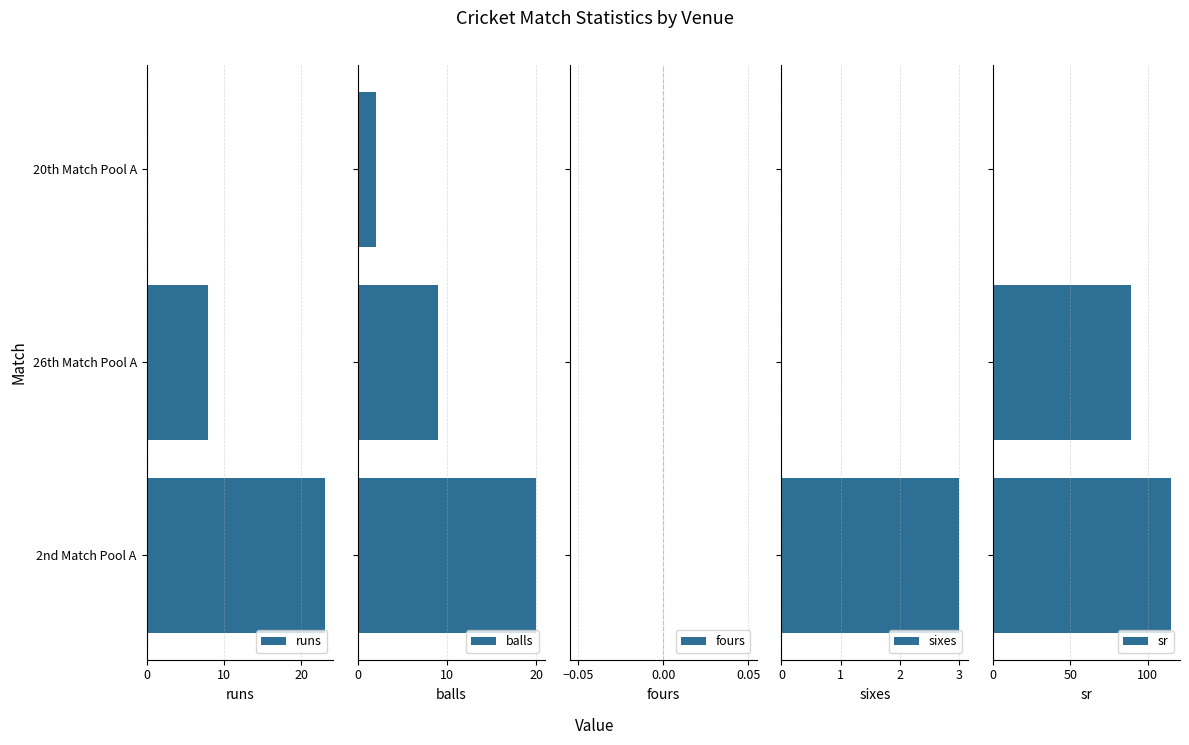

True or false: runs has a value of 23 at 2nd Match Pool A.

True